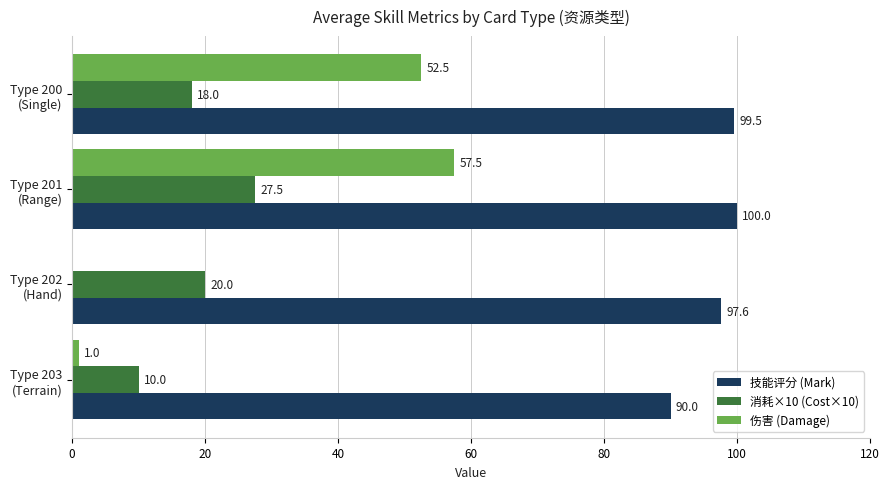

What is the maximum value shown in the chart?

100.0